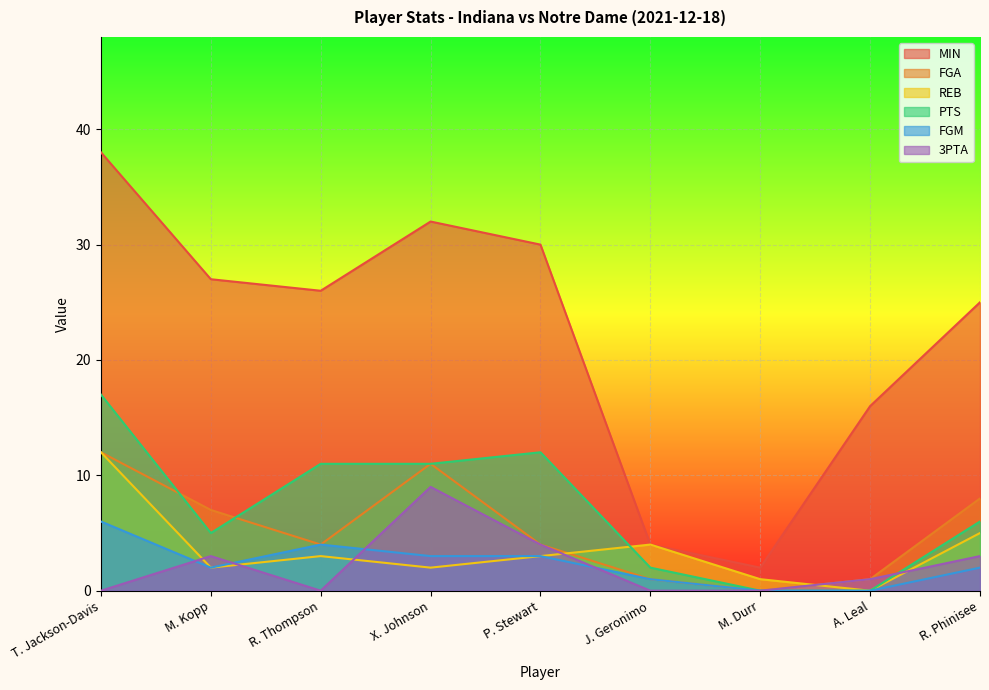

The PTS series shows 0 at M. Durr. True or false?

True